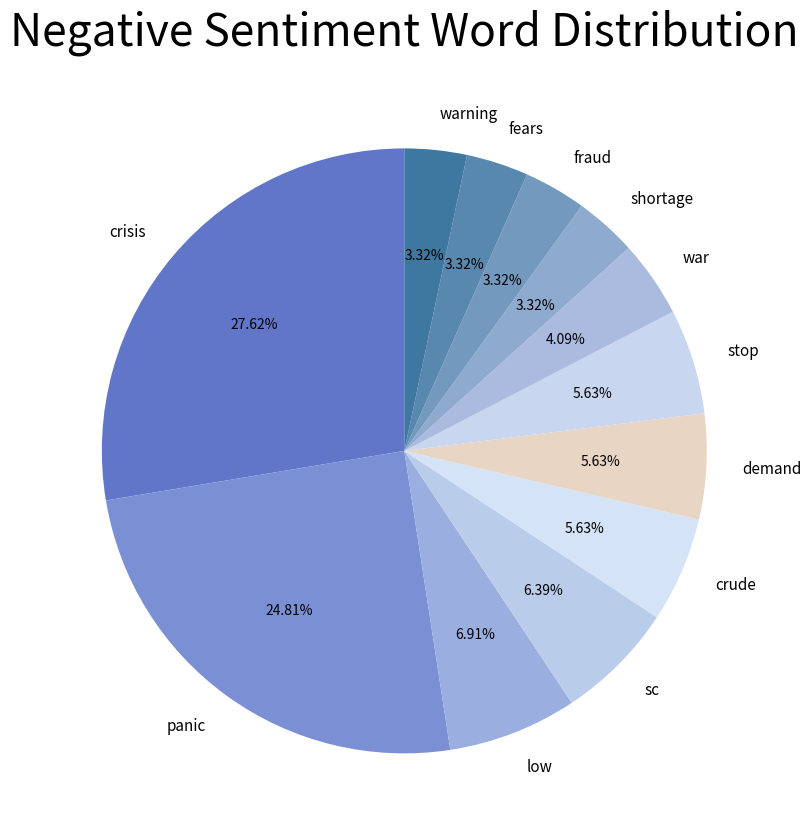

To the nearest percent, what portion does shortage represent?

3%